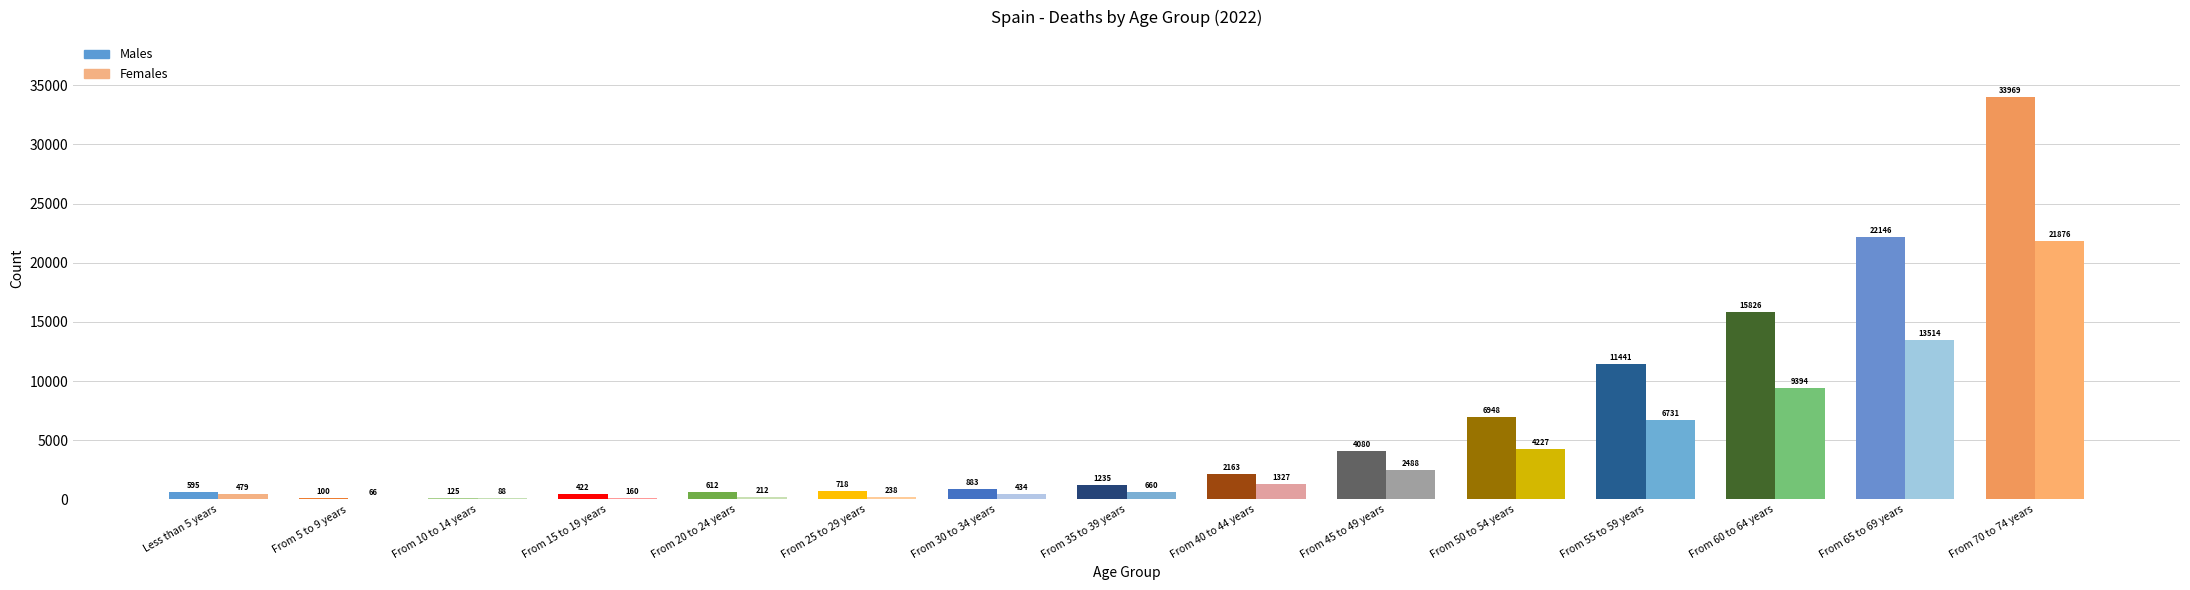

Rank the series at From 65 to 69 years from highest to lowest value.

Males, Females